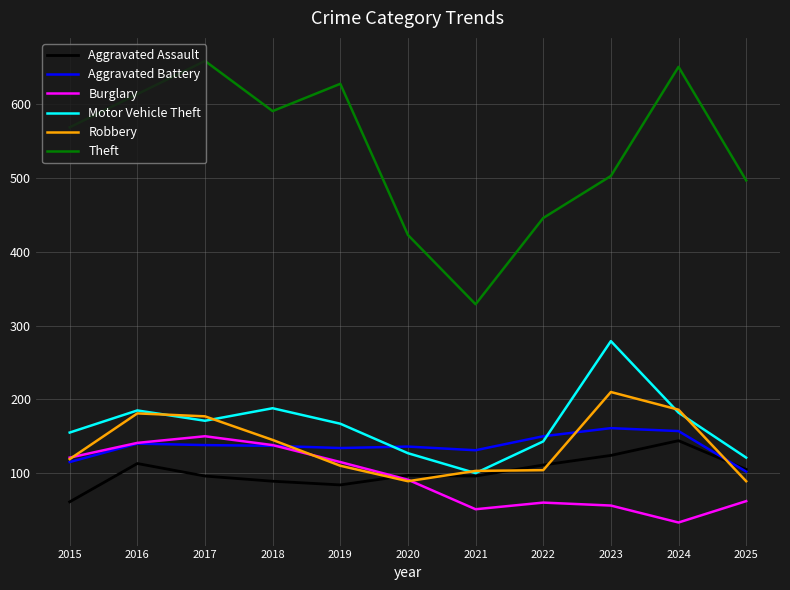

What is the spread (max minus min) of values at 2025?

435